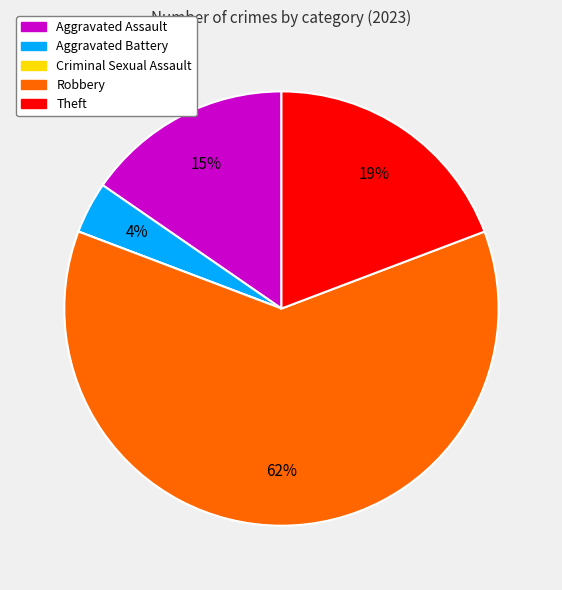

The Aggravated Assault slice represents 15% of the pie. True or false?

True